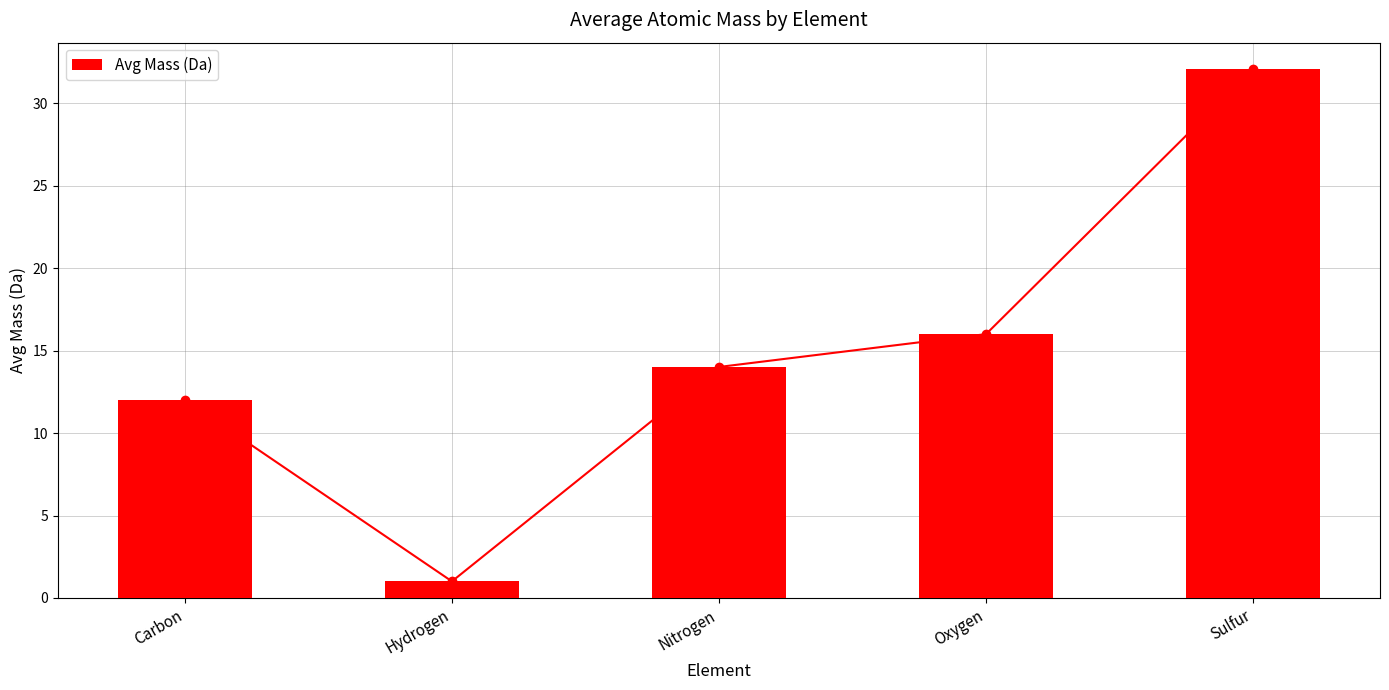

What is the label of the 2nd bar from the left?

Hydrogen